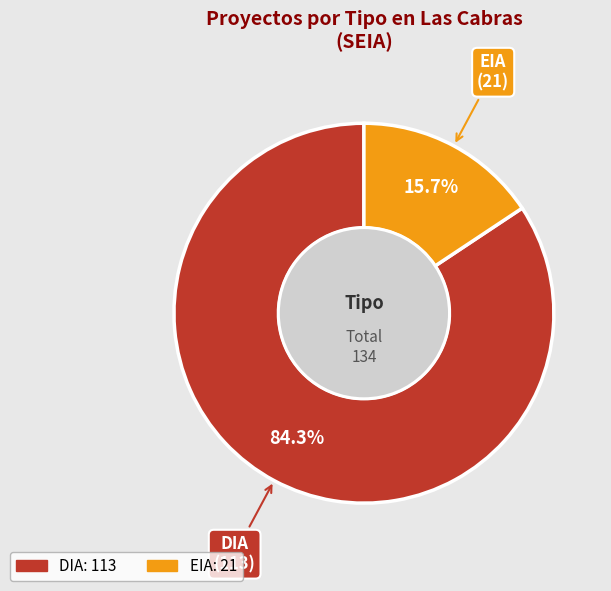

Is there any slice that represents more than half of the pie?

Yes